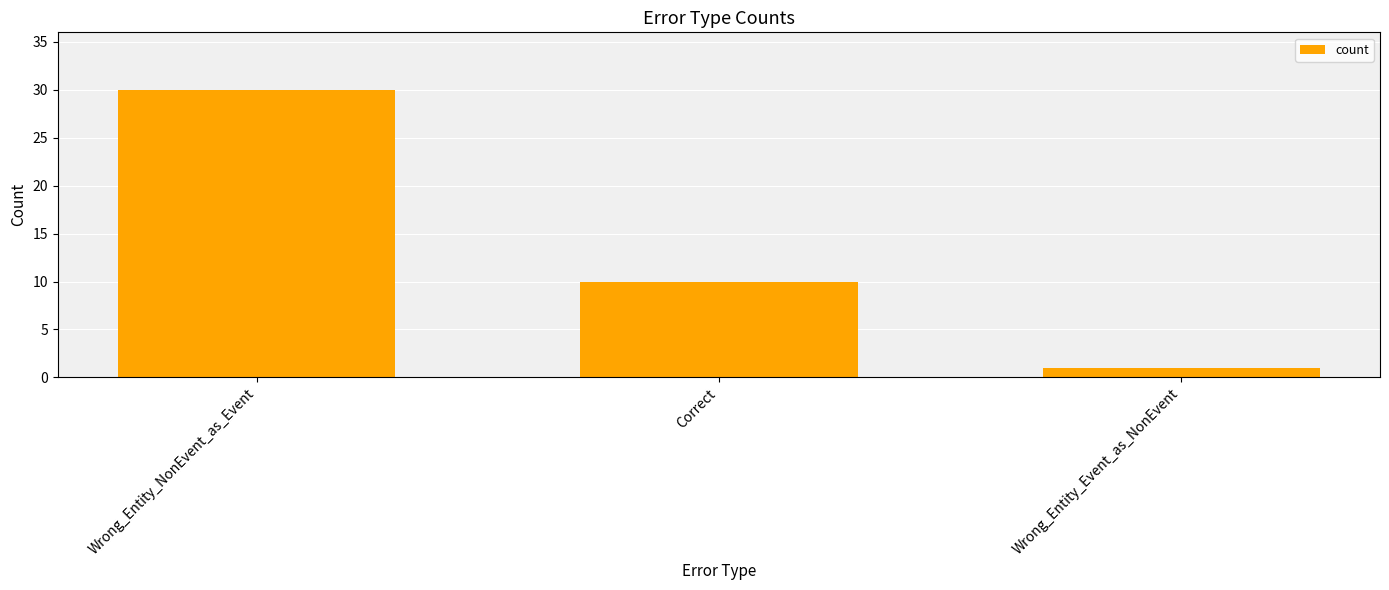

At which label is the value closest to 15?

Correct